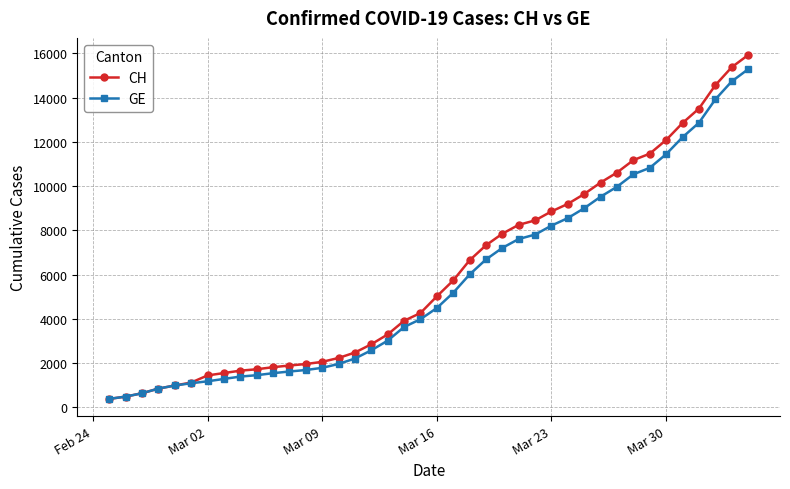

What is the value of the CH point at the 15th from the left?

2226